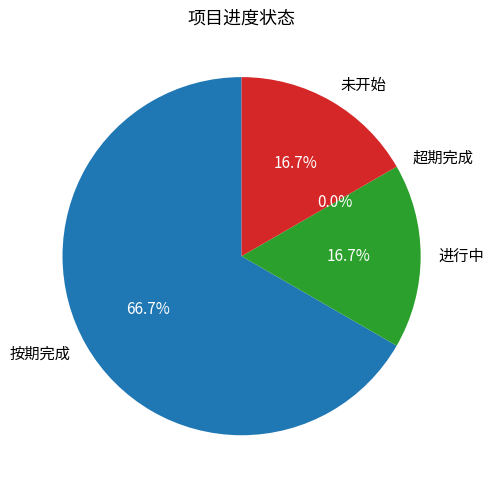

Which slice is the smallest?

超期完成